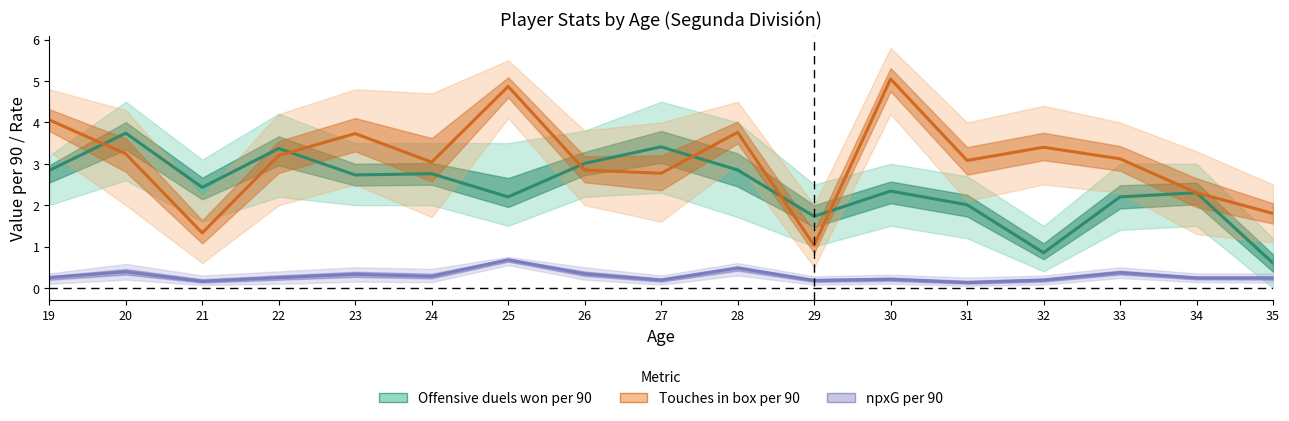

True or false: Offensive duels won per 90 and npxG per 90 cross at least once.

False